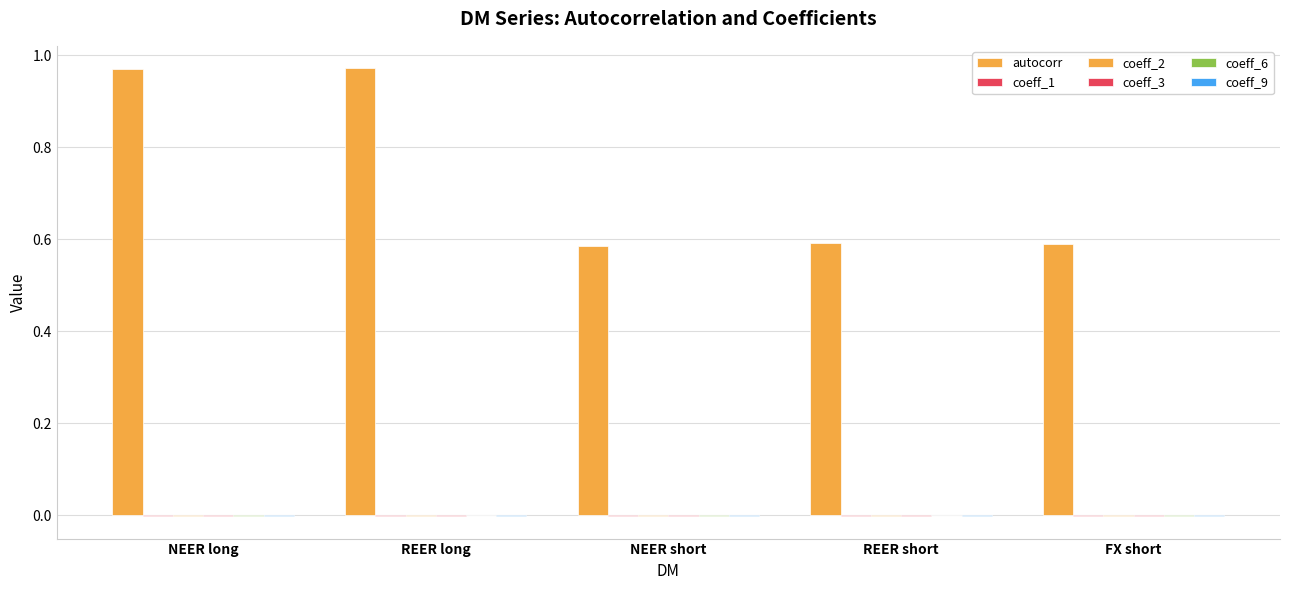

Does the chart contain stacked bars?

No